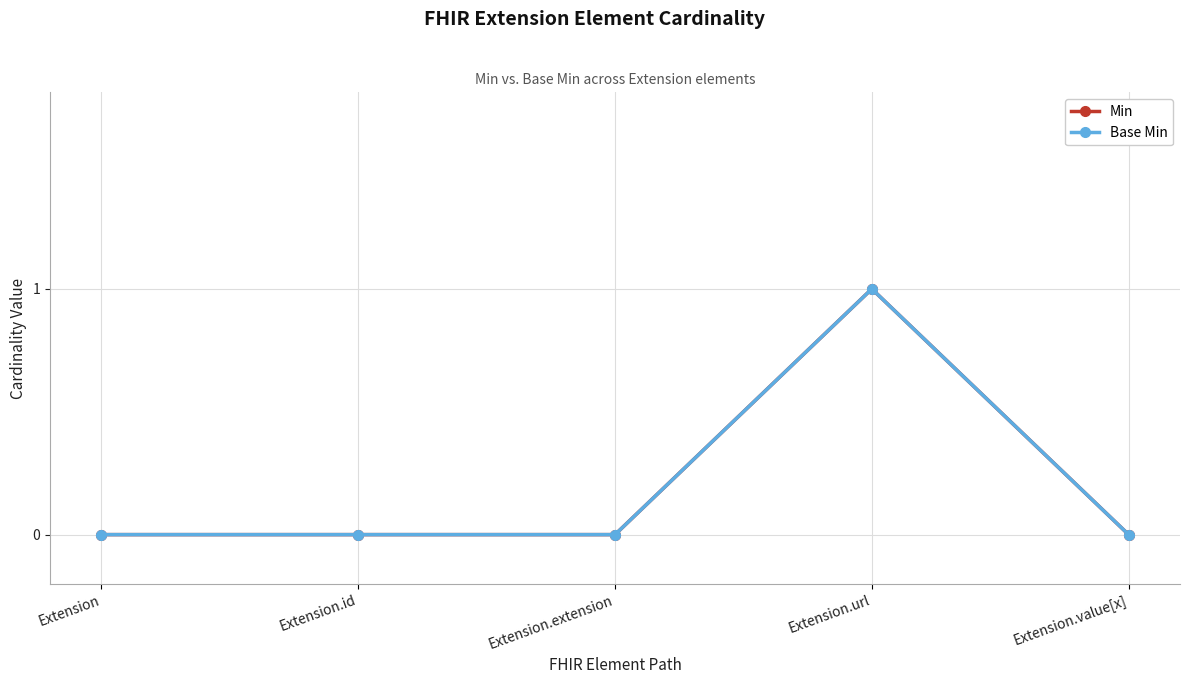

True or false: Base Min and Min cross at least once.

False